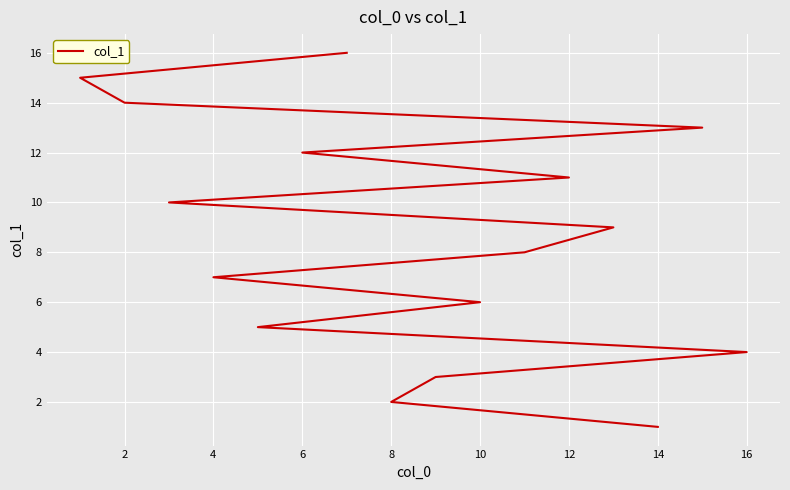

How many lines are shown in the chart?

1